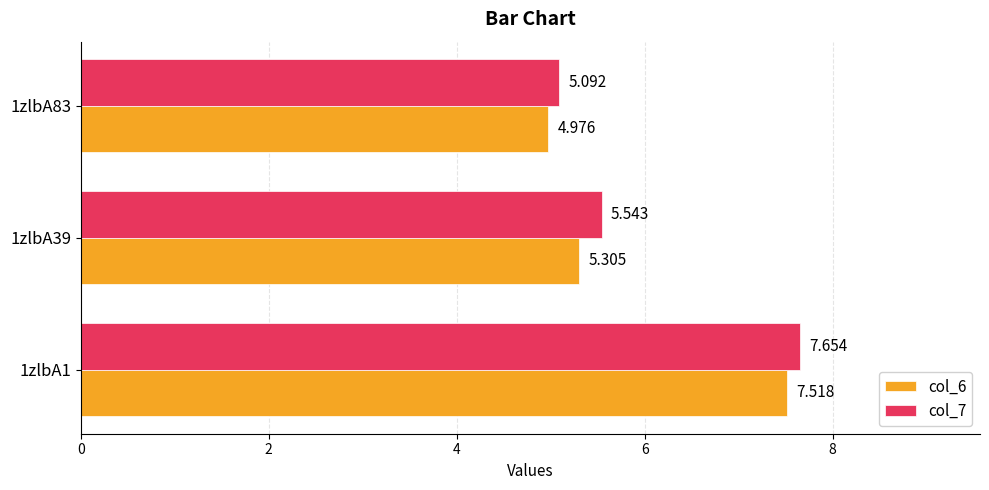

Is the value of col_6 at 1zlbA83 greater than the value of col_7 at 1zlbA83?

No